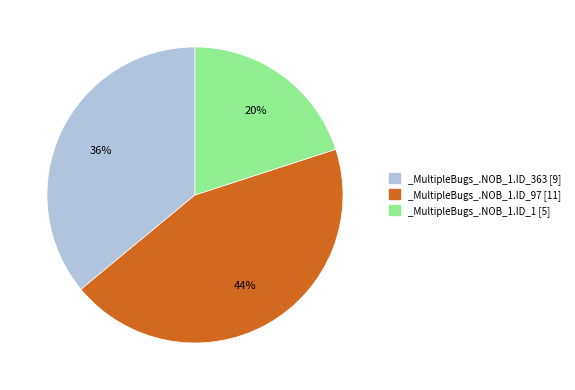

Is there any slice that represents more than half of the pie?

No